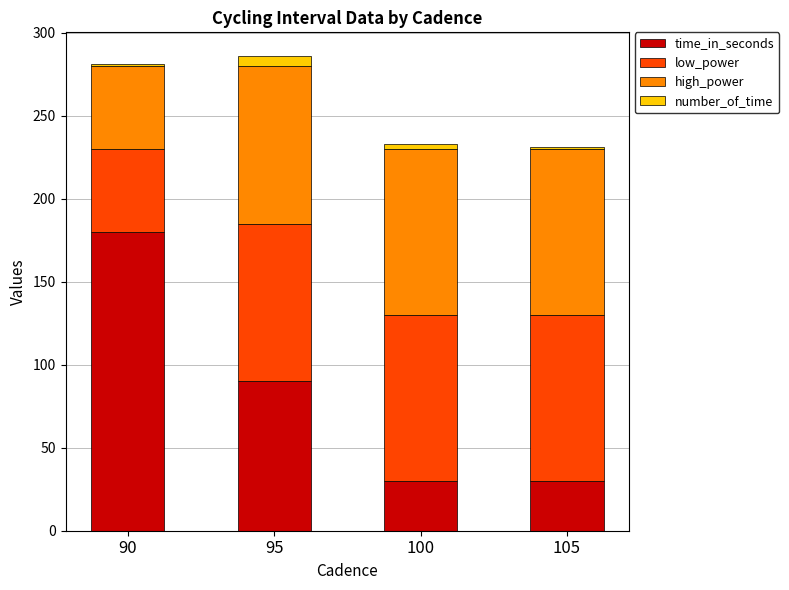

Which category has the highest value in the time_in_seconds series?

90